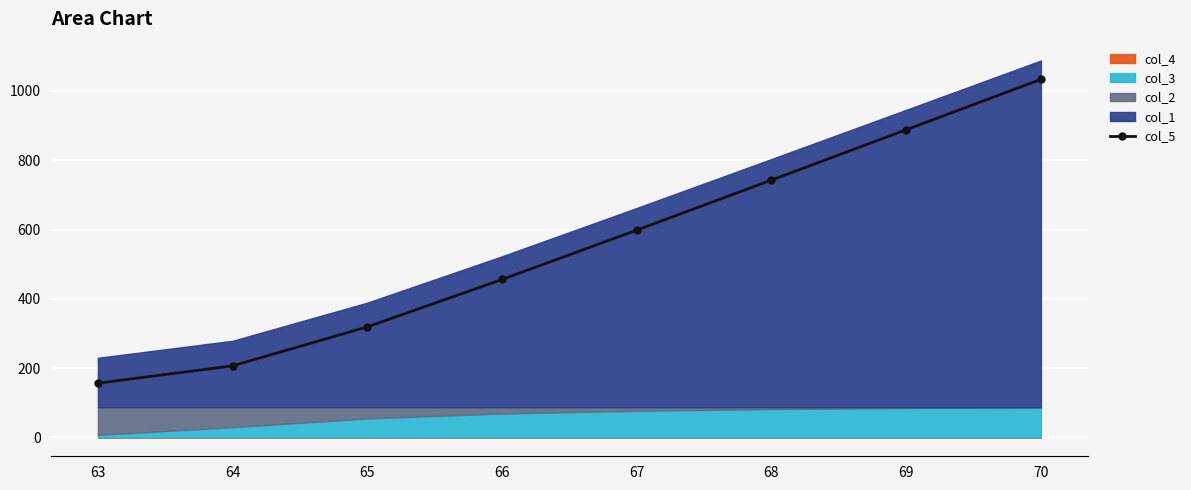

Reading left to right, what are all the values shown in this chart?

63=156.5	64=206.6	65=319.2	66=455.9	67=598.5	68=742.9	69=888.1	70=1033.6